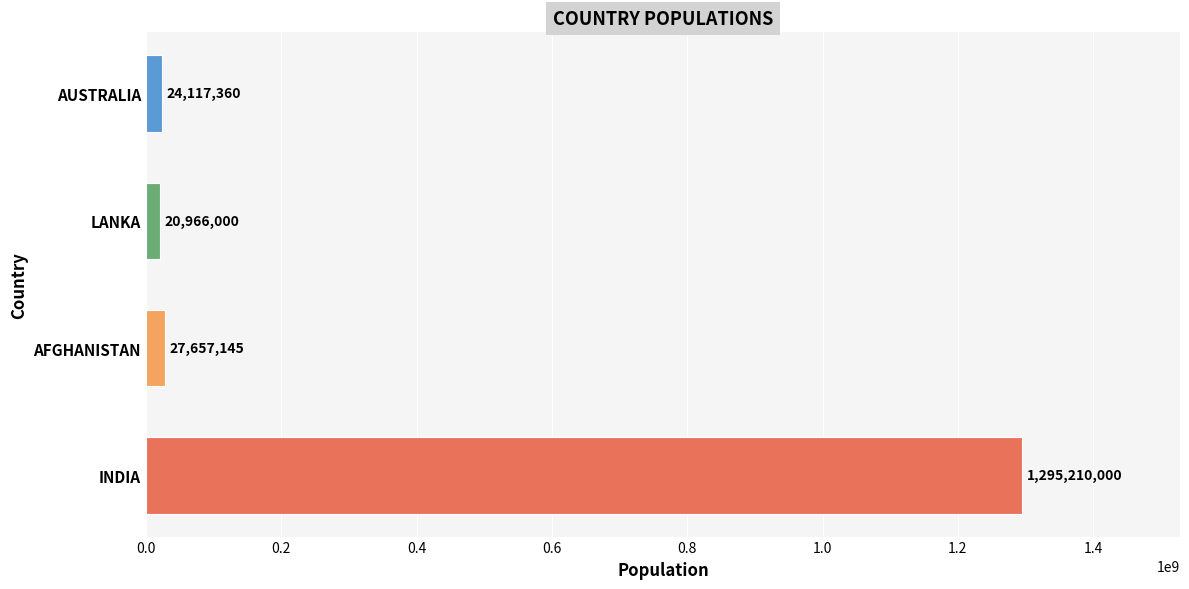

Which label corresponds to the smallest value in the chart?

LANKA